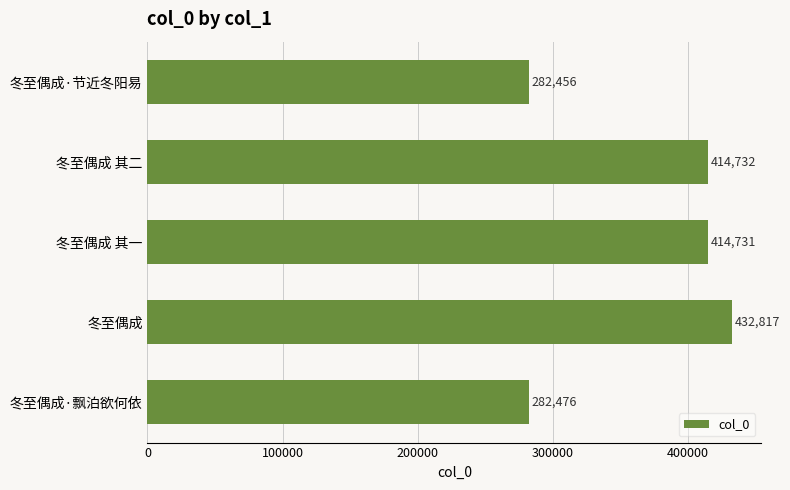

What is the smallest value displayed?

282456